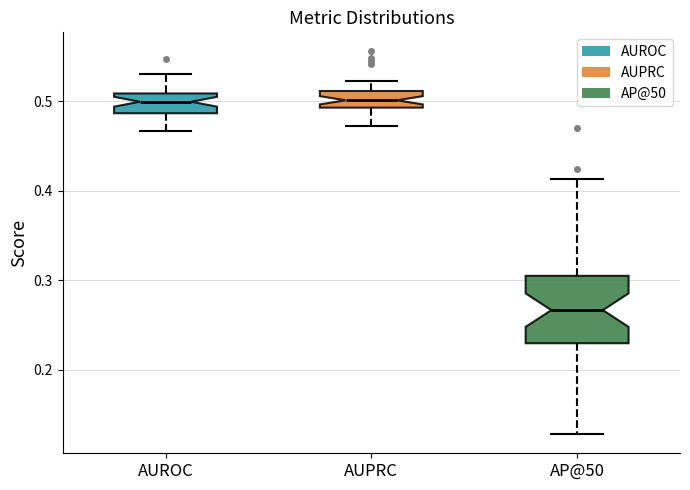

Comparing the boxes themselves (not the whiskers), which one is the tallest?

AP@50